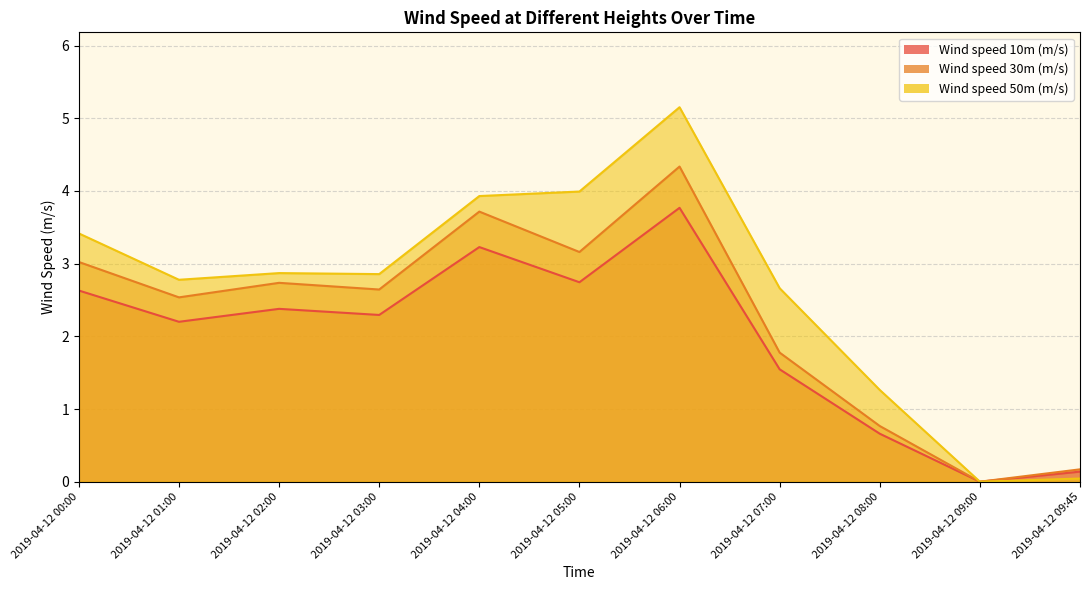

What is the total value across all series at 2019-04-12 00:00?

9.1